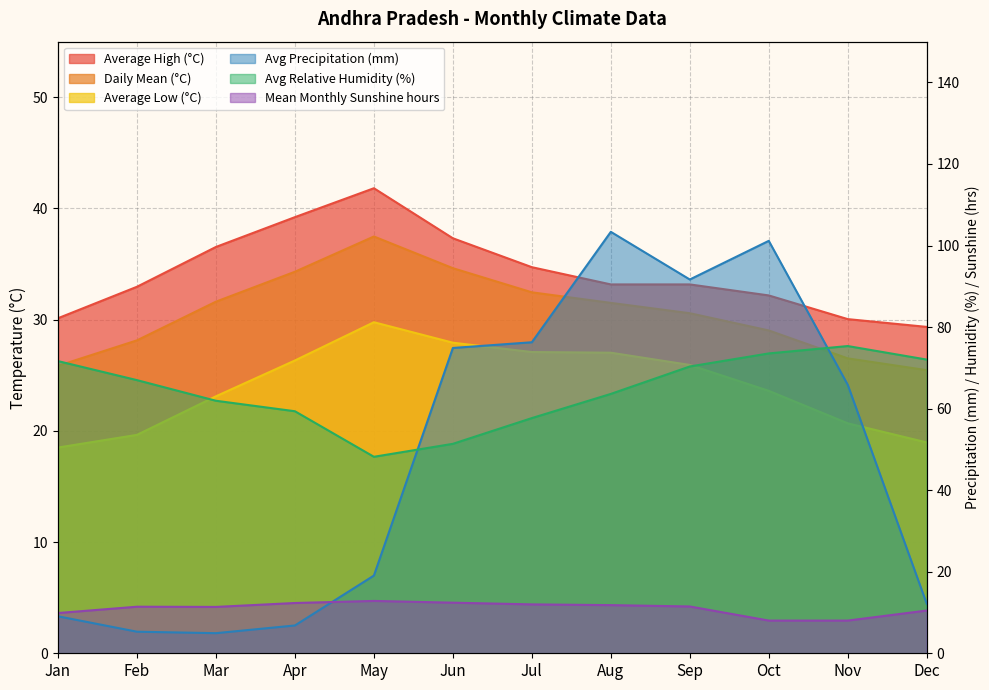

Rank the categories by Avg Precipitation (mm) value from highest to lowest.

Aug, Oct, Sep, Jul, Jun, Nov, May, Dec, Jan, Apr, Feb, Mar